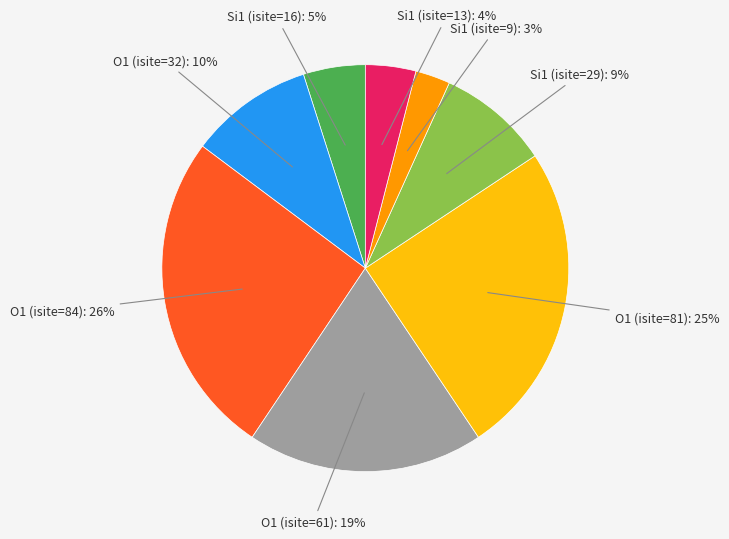

To the nearest percent, what is the difference between the largest and smallest slice percentages?

23%